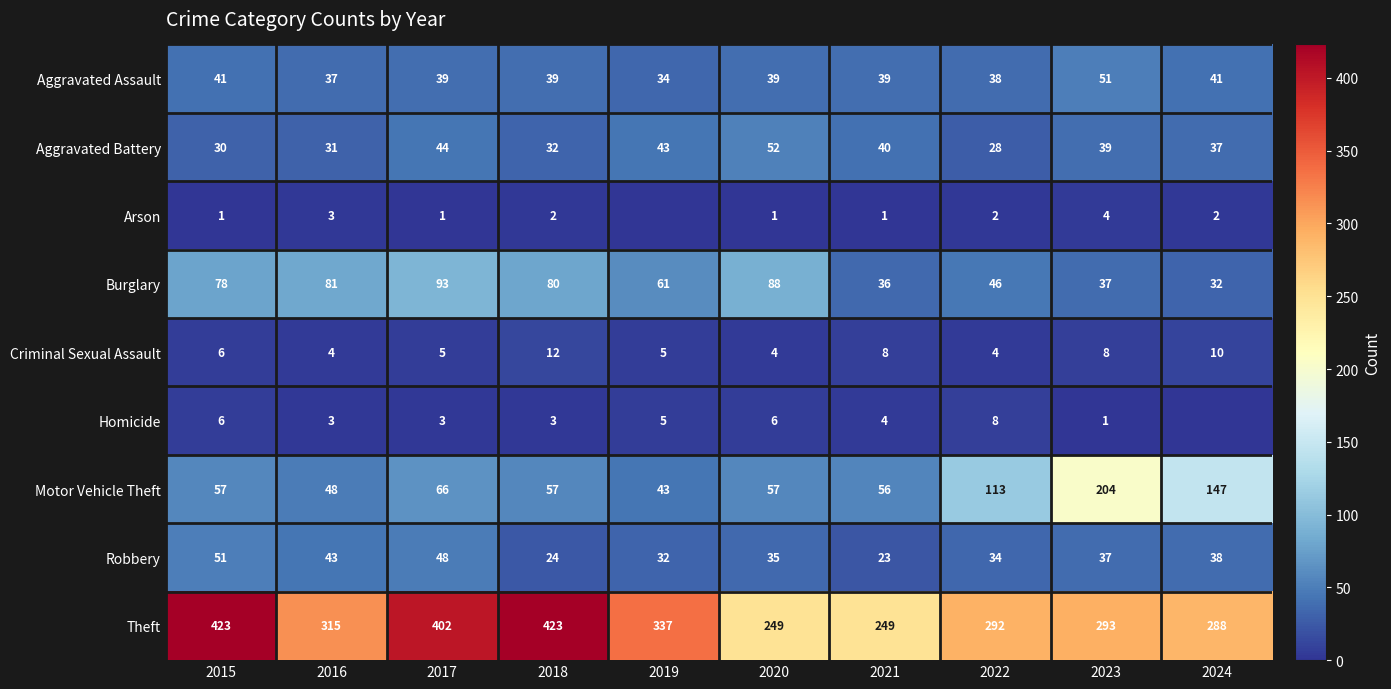

What is the maximum value for Motor Vehicle Theft?

204